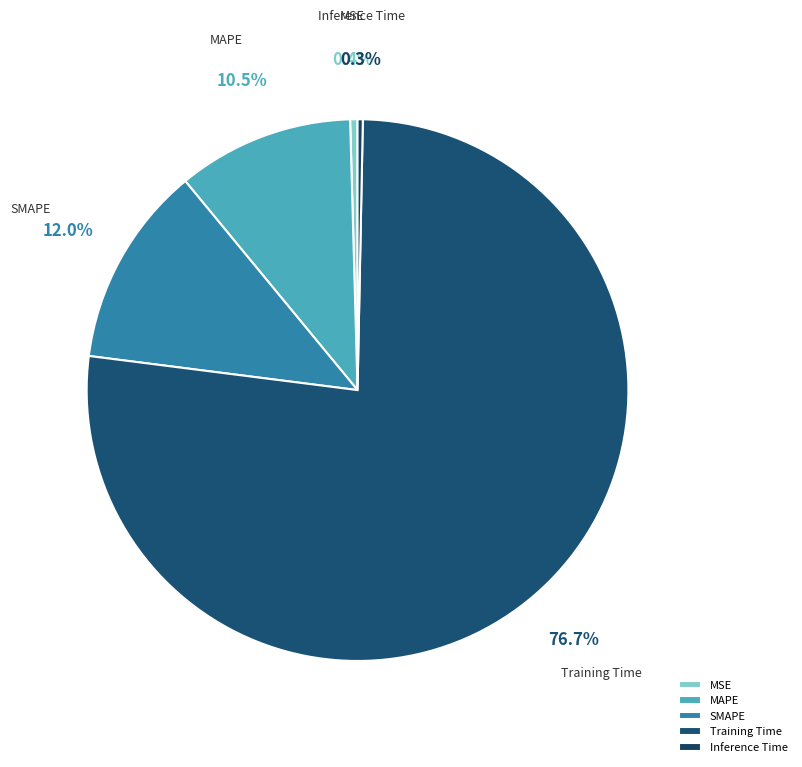

Is there any slice that represents more than half of the pie?

Yes